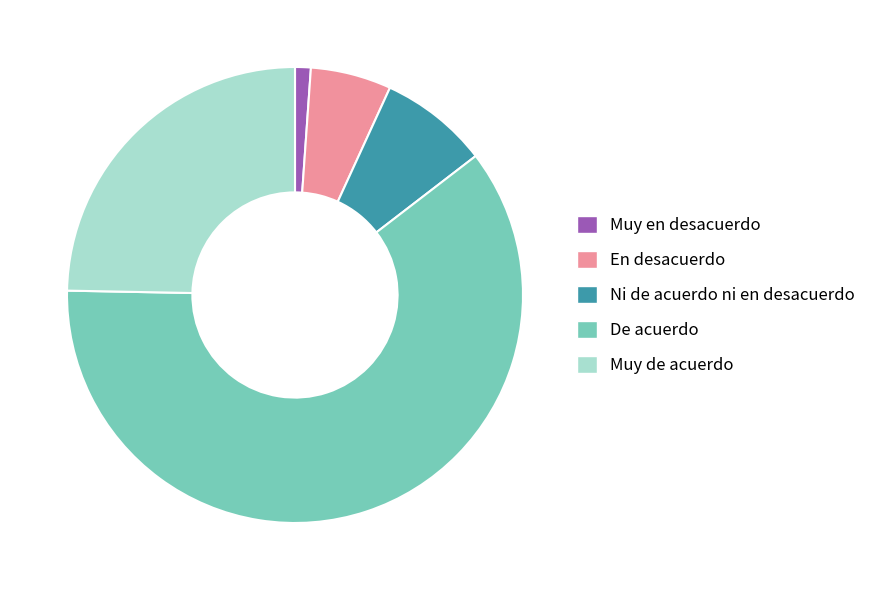

Do De acuerdo and Muy de acuerdo together represent more than half of the pie?

Yes